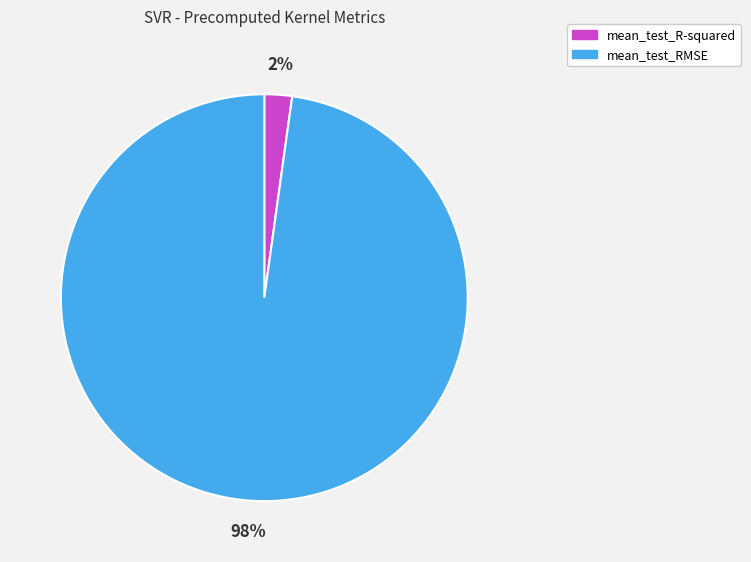

To the nearest percent, what is the difference between the mean_test_R-squared and mean_test_RMSE slice percentages?

96%